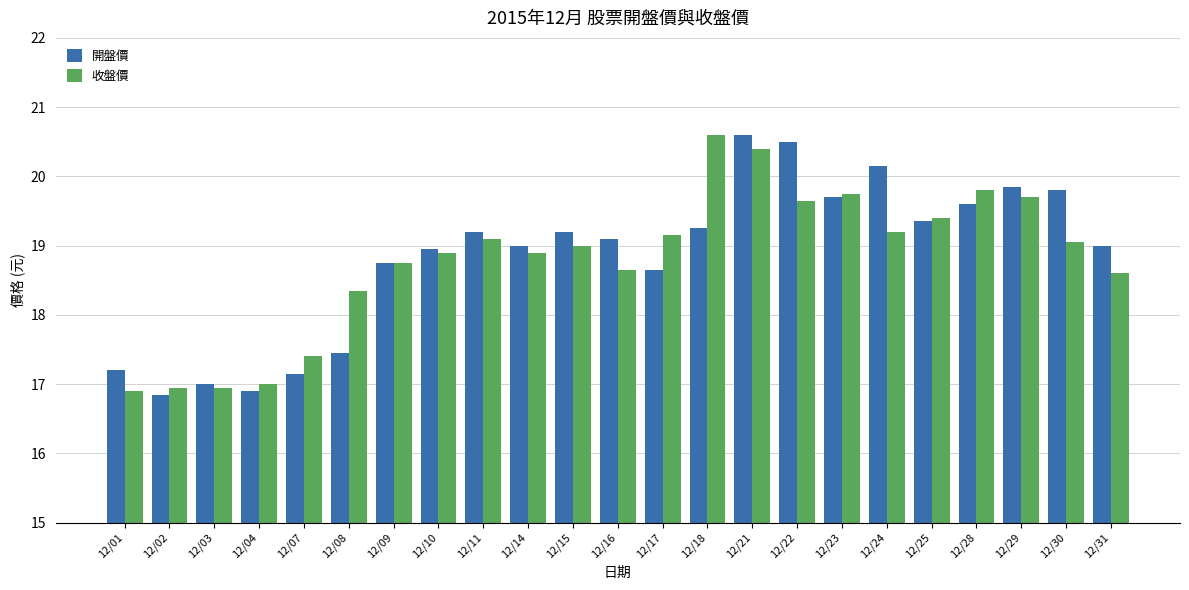

Is the value of 收盤價 at 12/09 greater than the value of 開盤價 at 12/29?

No